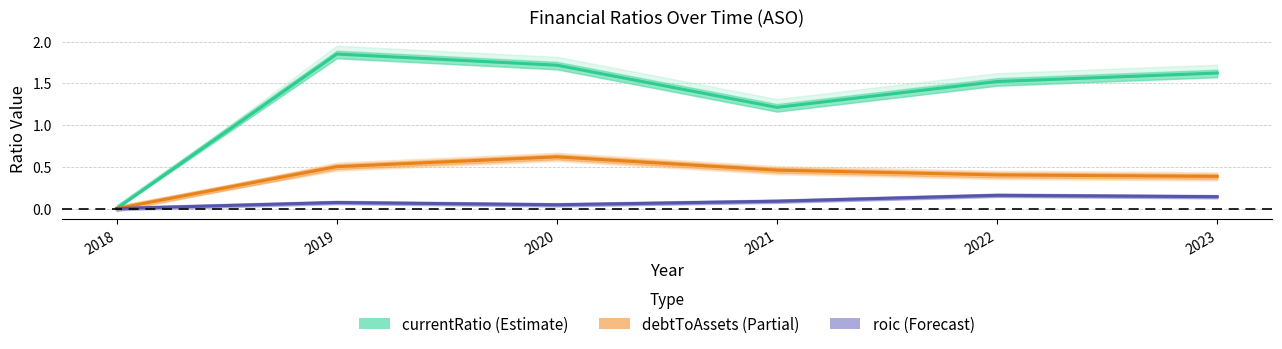

What are all the series names shown in the legend?

currentRatio, debtToAssets, roic